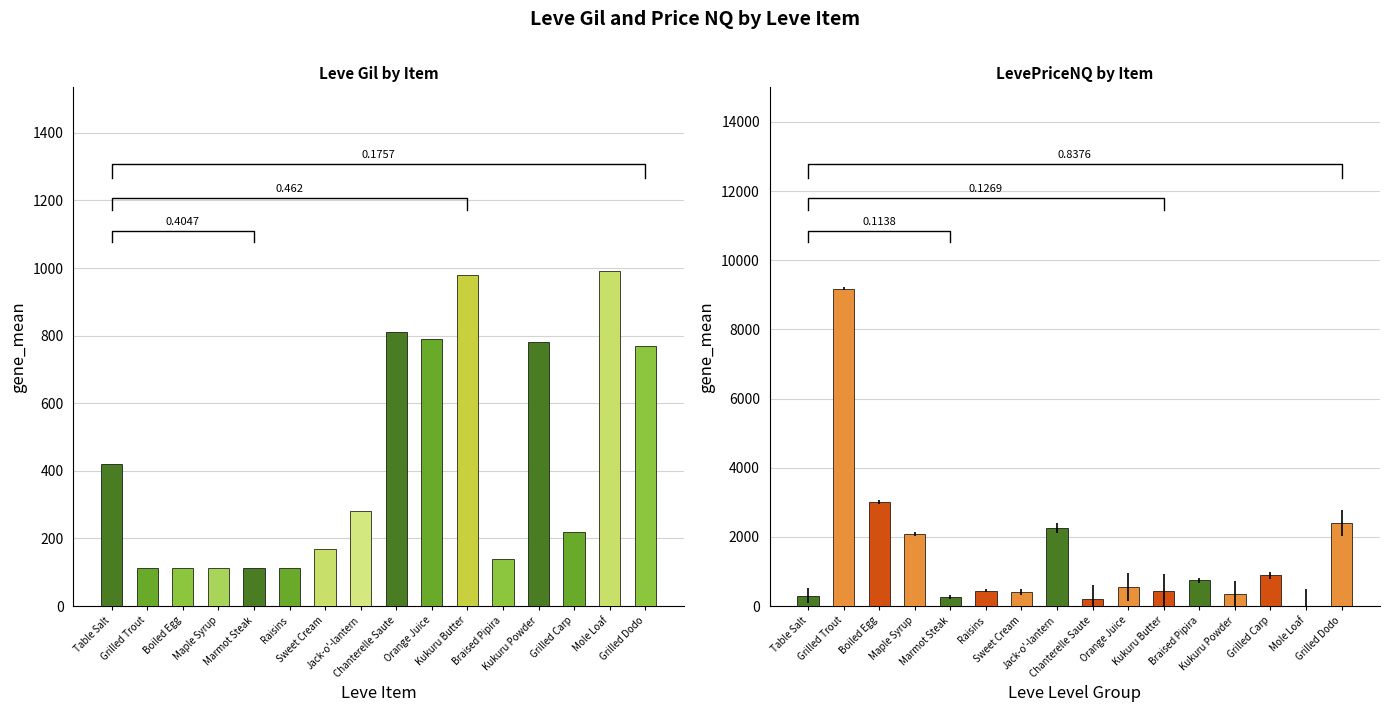

Where is Leve Gil nearest to the value 551?

Table Salt